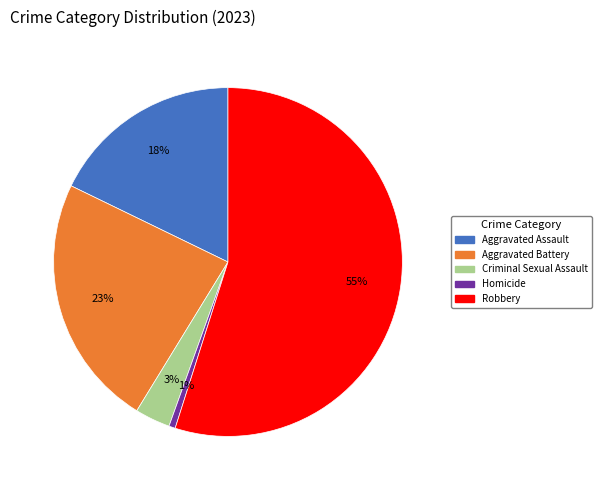

What percentage is the Aggravated Battery slice, to the nearest percent?

23%